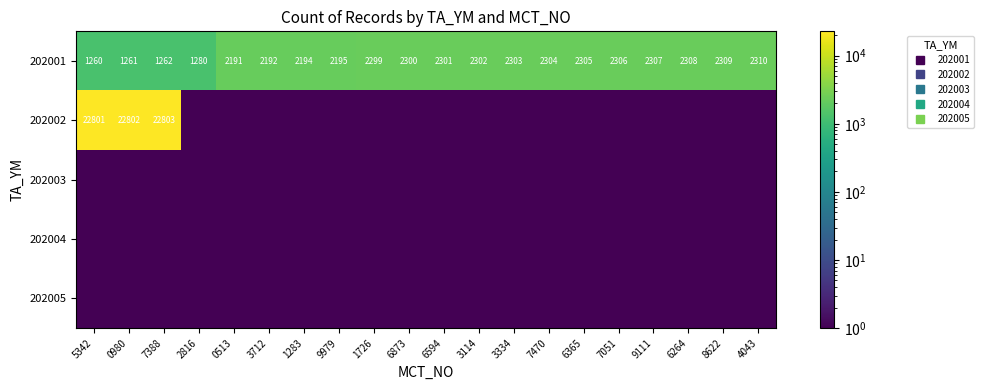

True or false: 202001 has a value of 2301.0 at 6594.

True